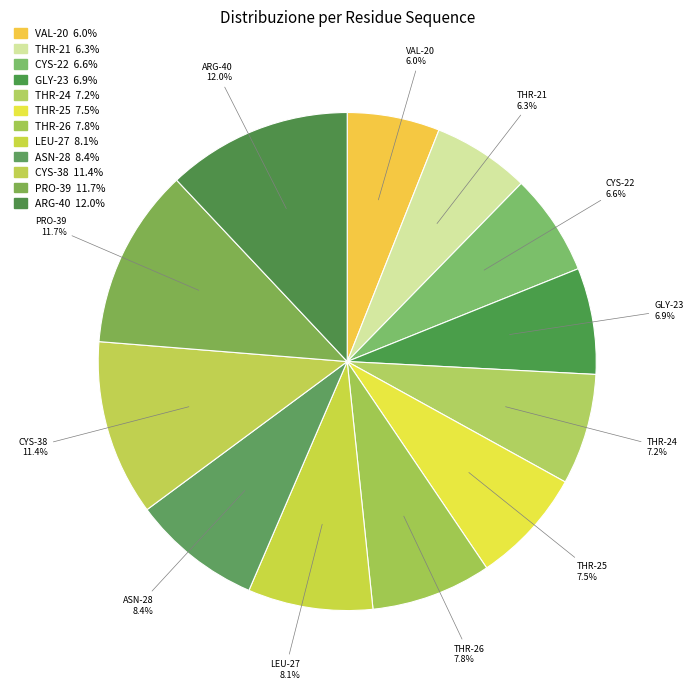

What percentage do THR-26 and CYS-22 together represent?

14.4%